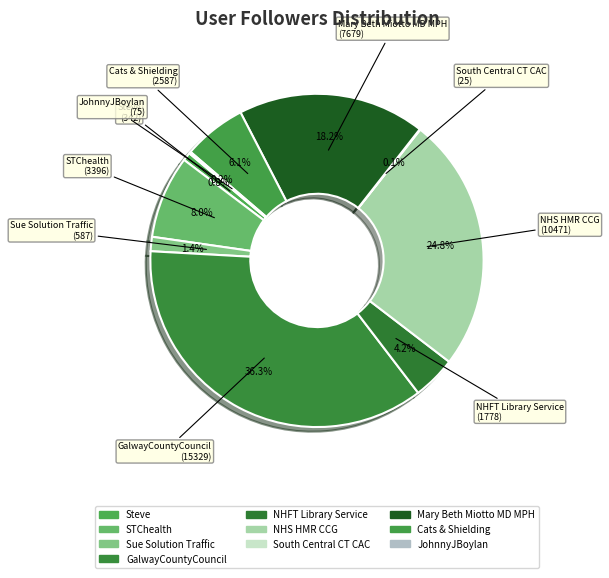

What percentage is the Mary Beth Miotto MD MPH slice, to the nearest percent?

18%